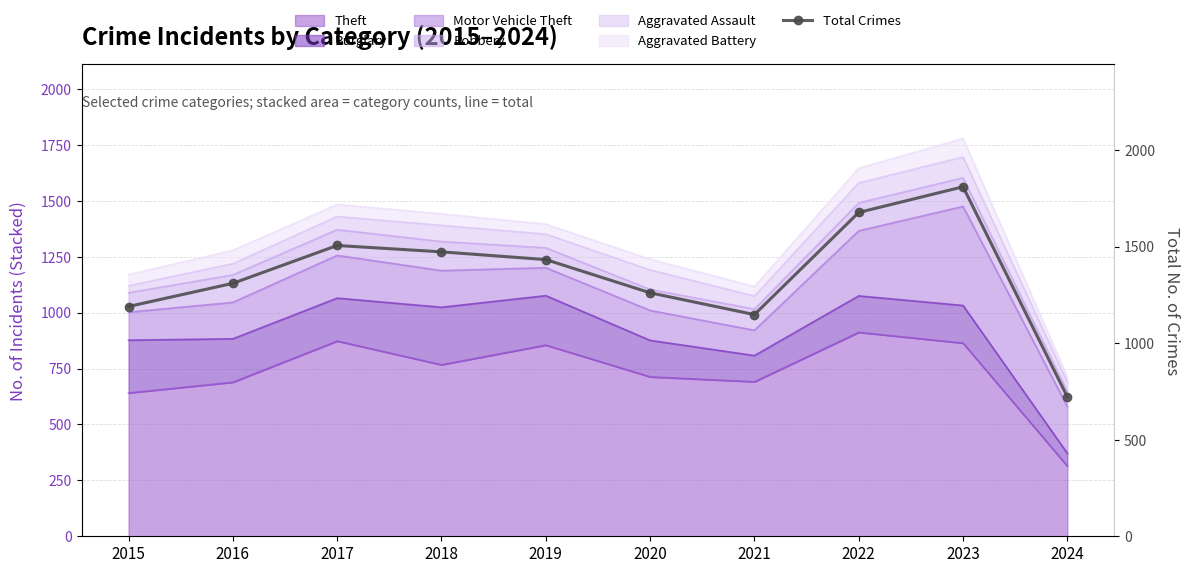

Approximately how many times larger is the value at 2015 compared to 2021?

1.0